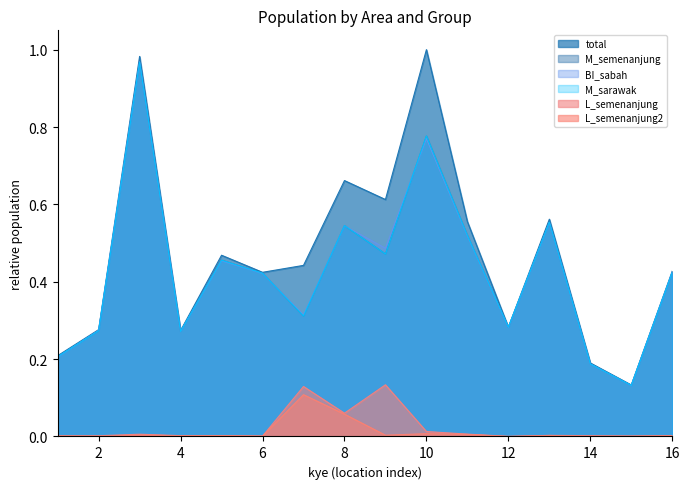

True or false: BI_sabah has a value of 0.3 at 12.

True